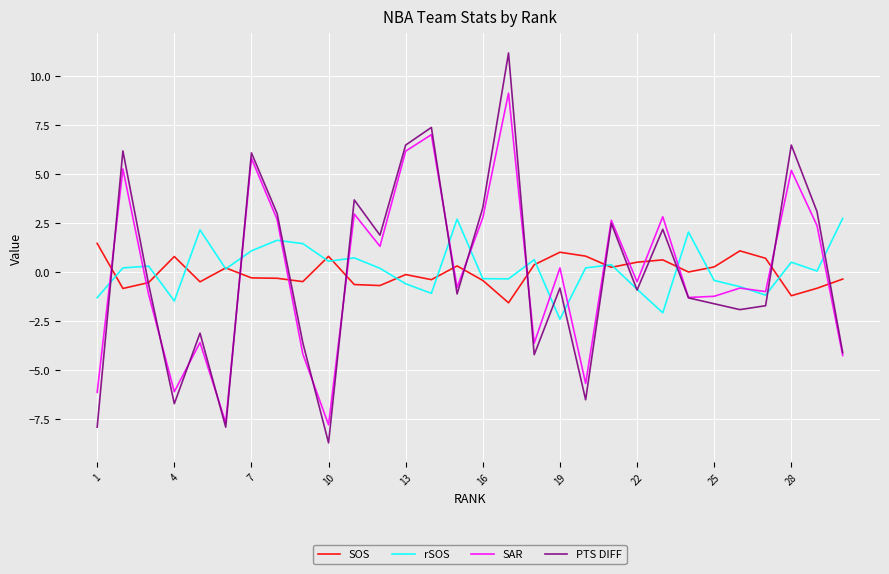

List the series in order of their peak value, lowest first.

SOS, rSOS, SAR, PTS DIFF